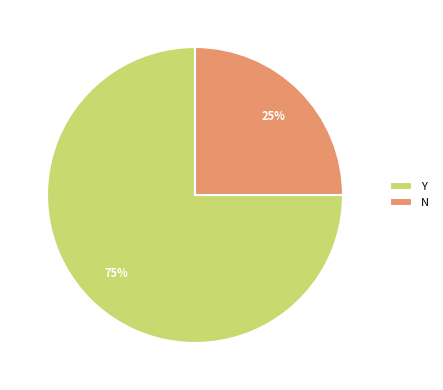

Approximately how many times larger is the value at Y compared to N?

3.0